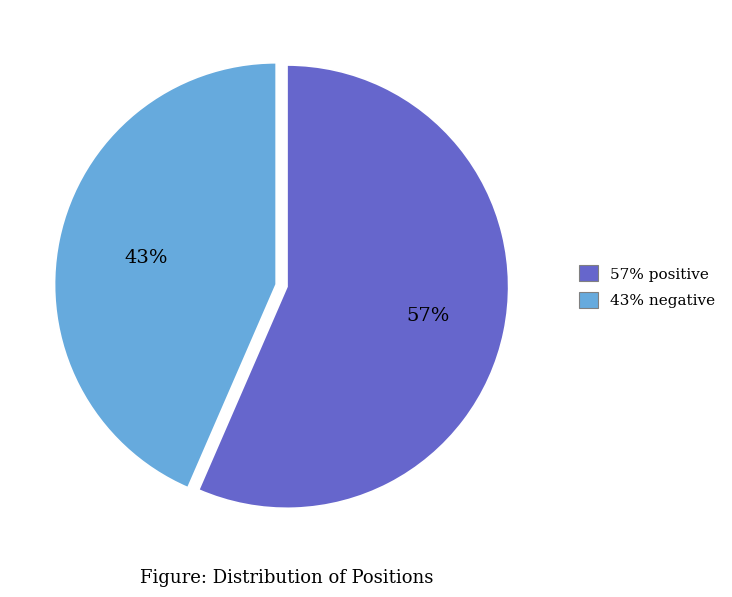

Does any single category account for the majority?

Yes